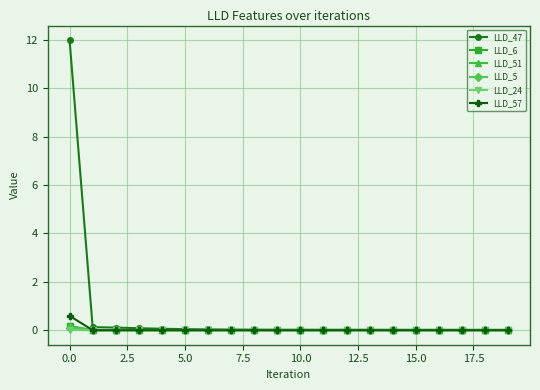

Which series has the largest range (max minus min)?

LLD_47